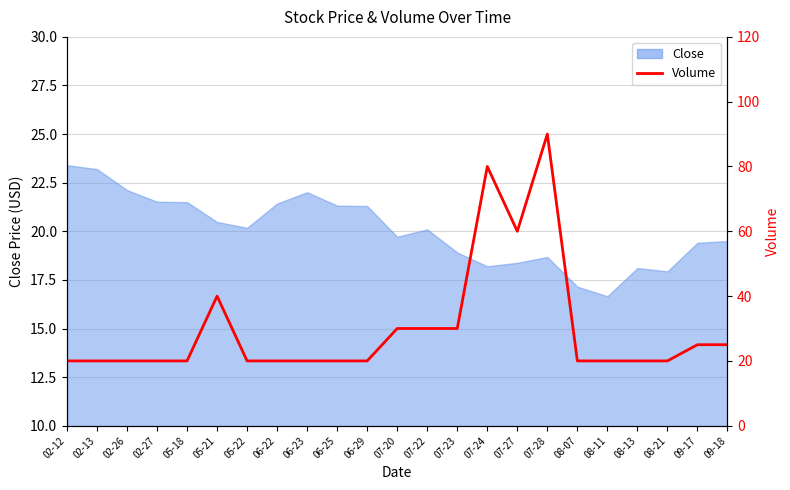

Where is the first local maximum?

05-21